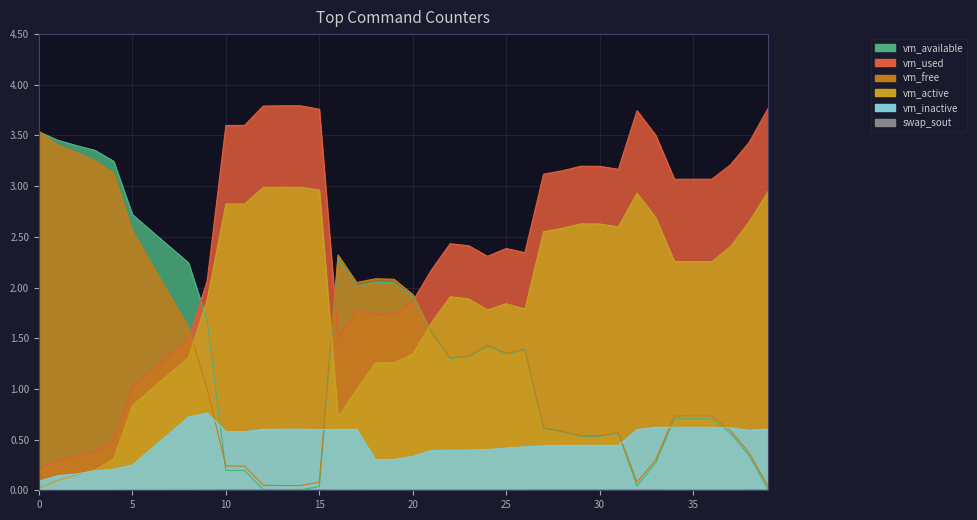

Is the value of vm_inactive at 25 greater than the value of vm_used at 39?

No